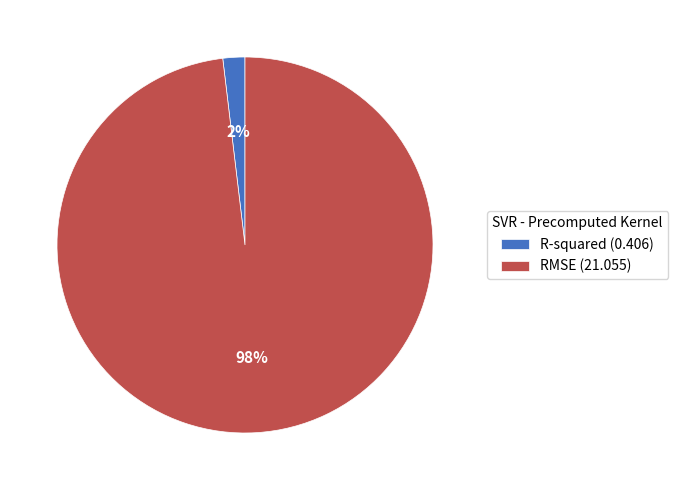

Is it true that RMSE (21.055) is 92% of the pie?

False